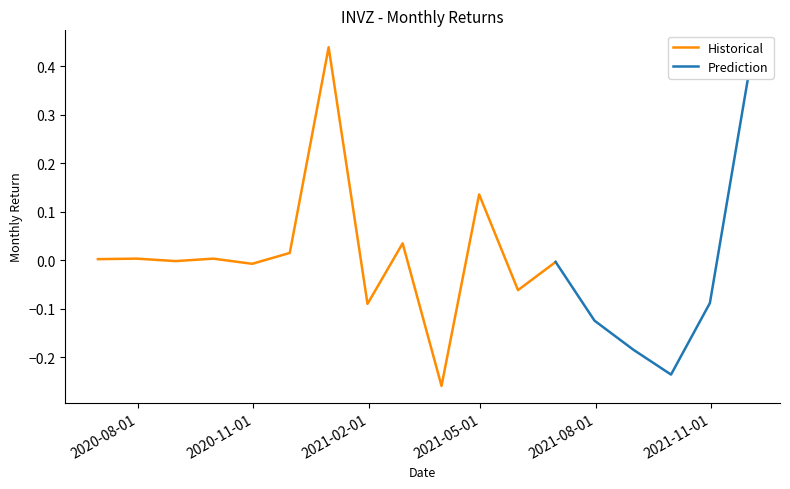

What is the label of the 16th point from the left?

2021-09-30